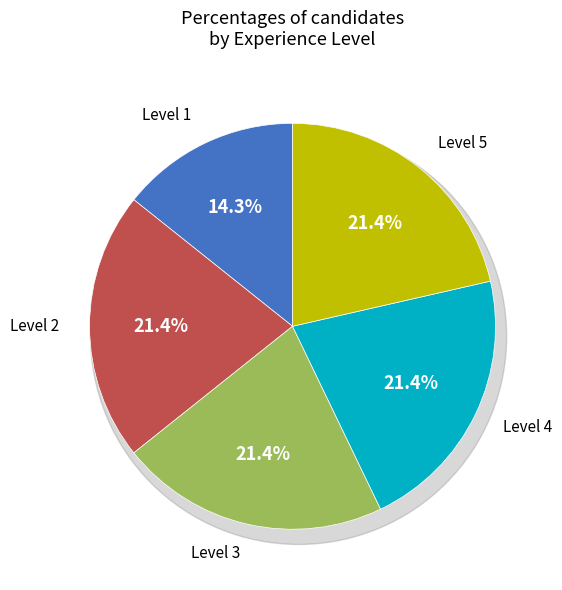

To the nearest percent, what is the difference between the largest and smallest slice percentages?

7%